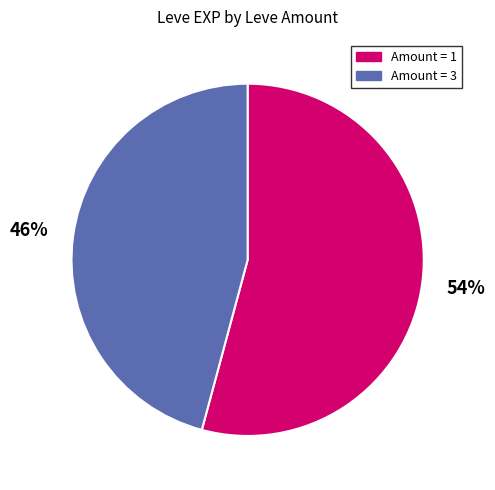

Is there a majority slice in this chart?

Yes